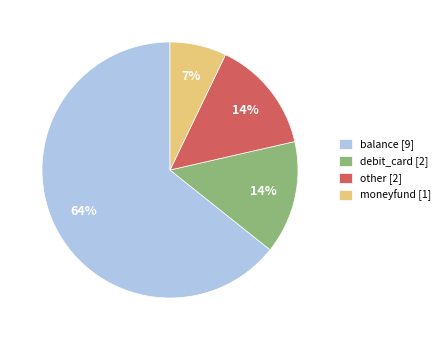

True or false: debit_card accounts for 1% of the total.

False